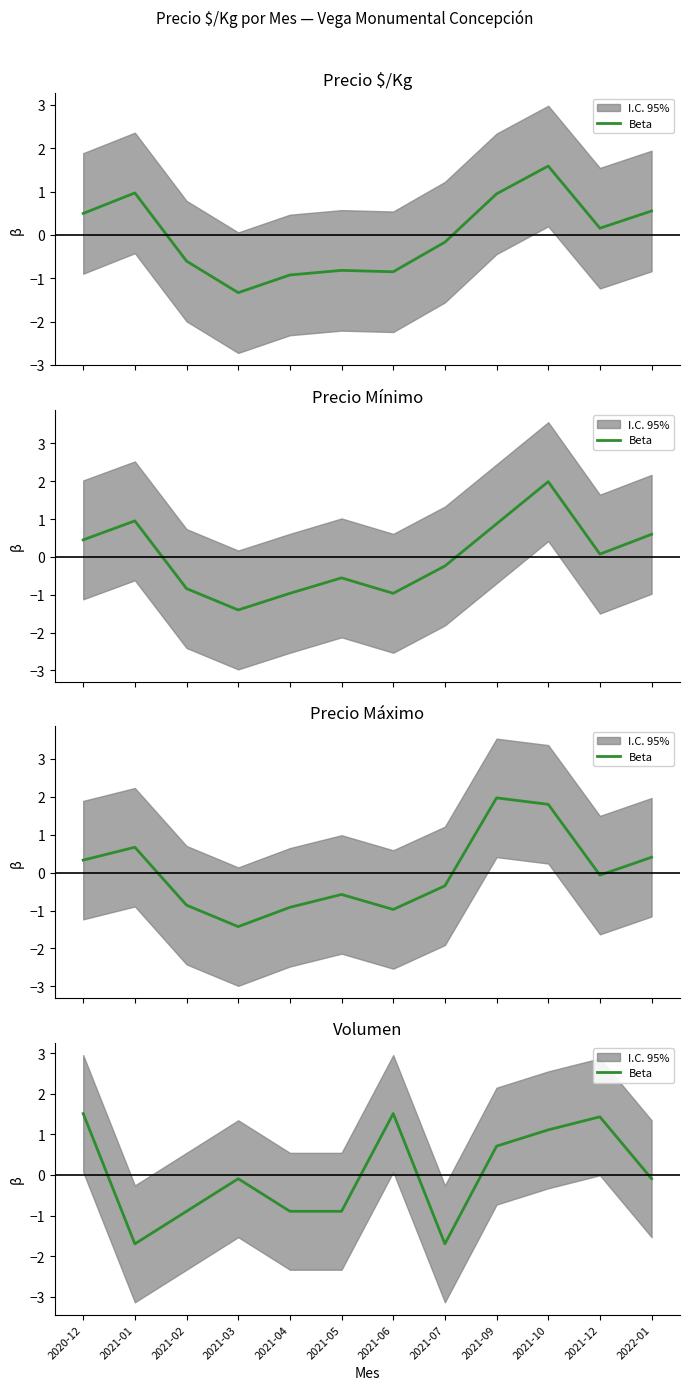

Where does the data first go above 0?

2020-12